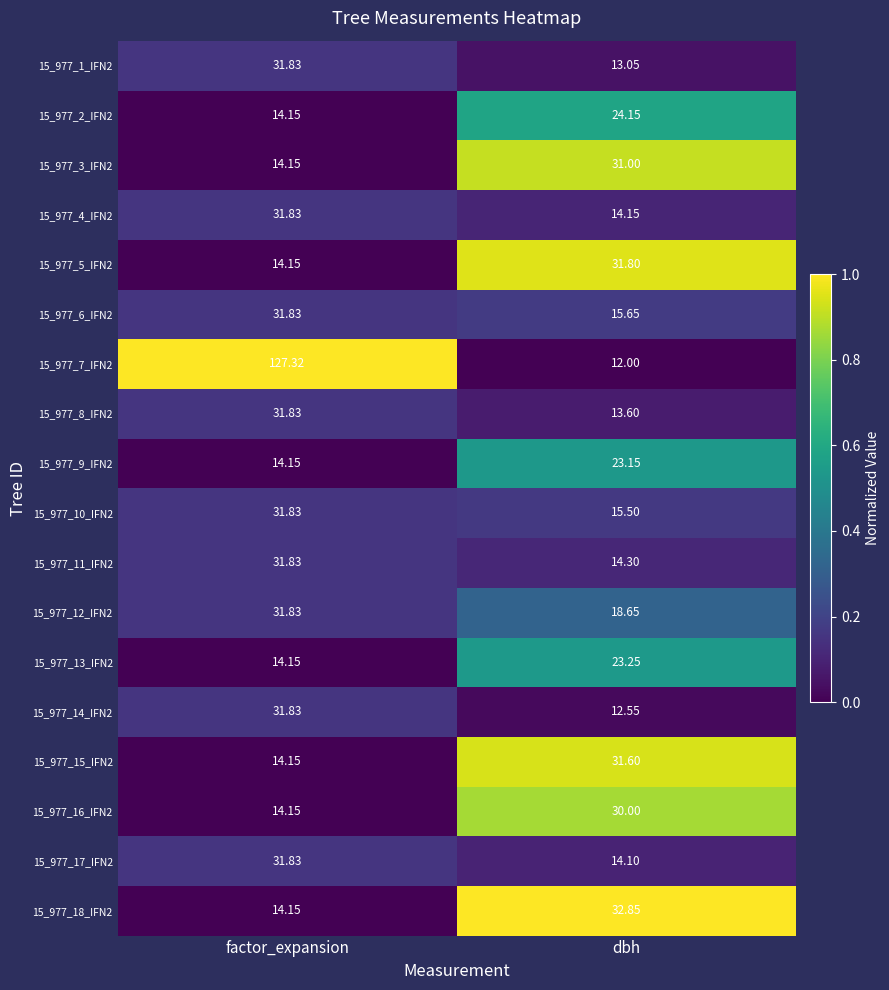

What is the total value across all series at factor_expansion?

527.0